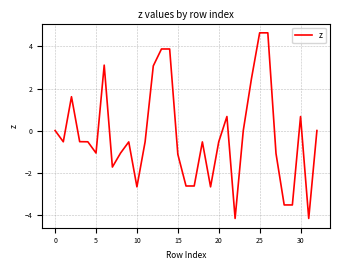

What is the maximum value shown in the chart?

4.7